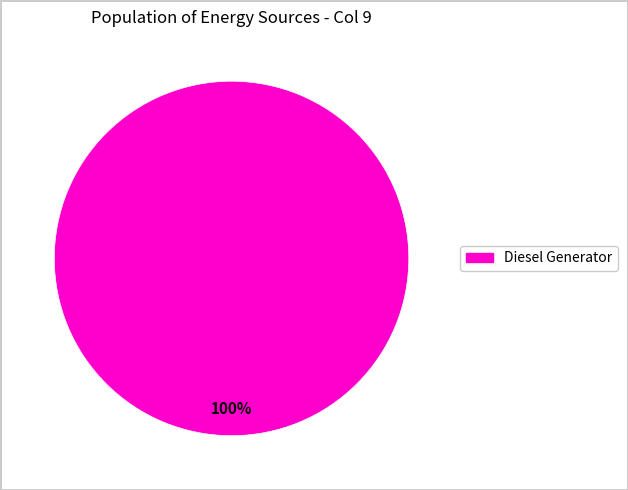

Is there a majority slice in this chart?

Yes